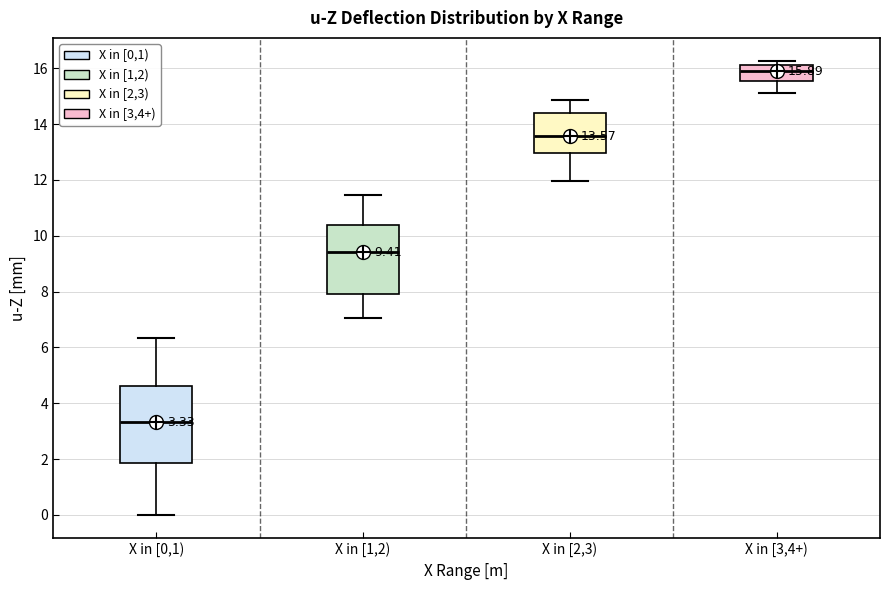

Which box has the lowest median line?

X in [0,1)